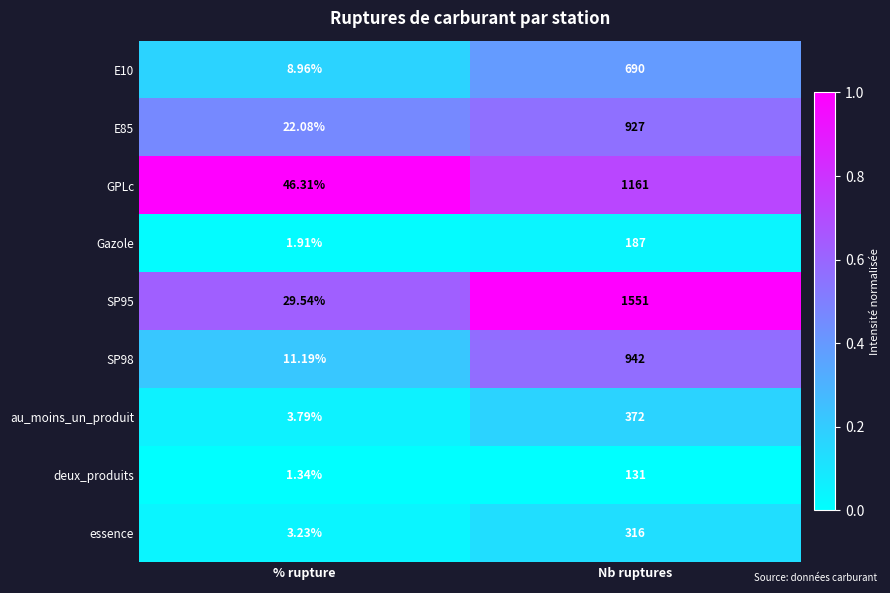

At which label is GPLc closest to 603?

% rupture